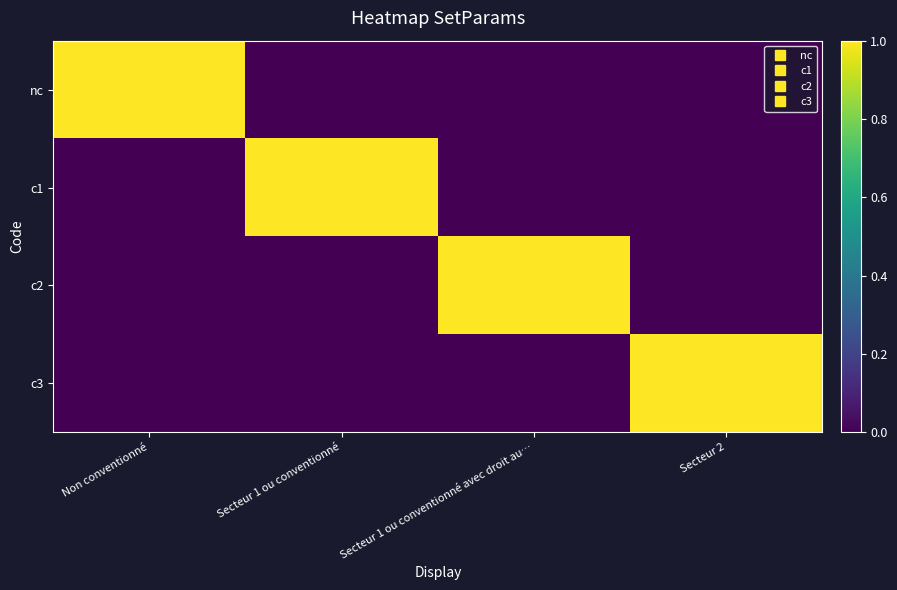

Rank the series by their maximum value, from highest to lowest.

nc, c1, c2, c3